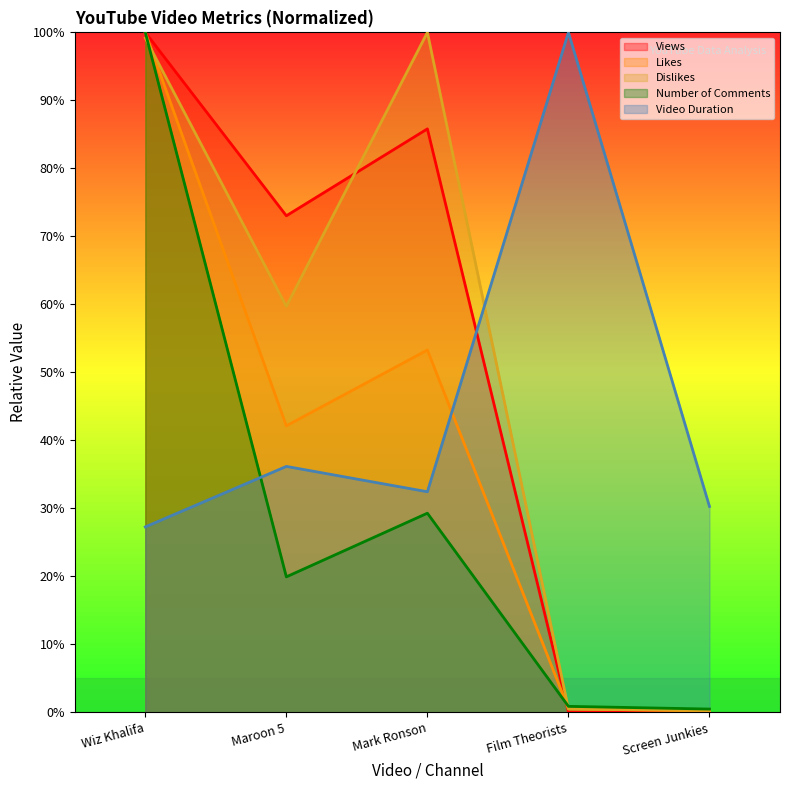

What is the maximum value shown in the chart?

100.0